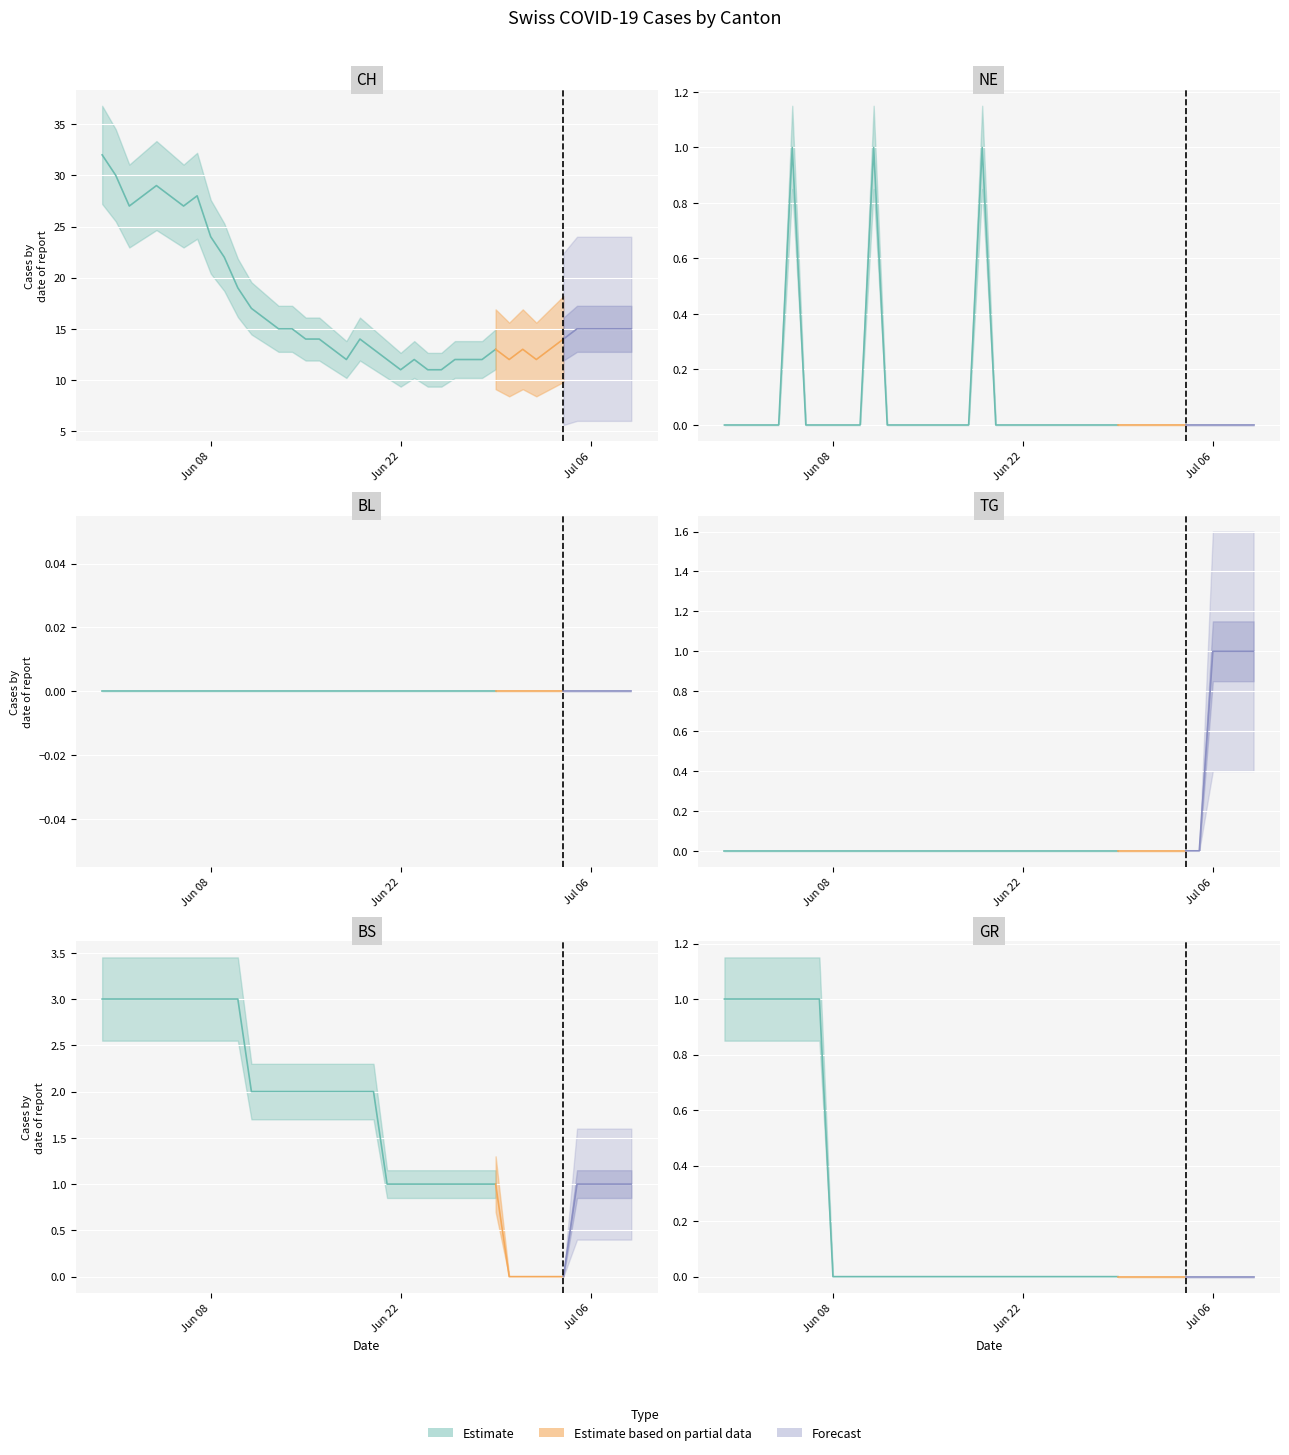

Reading left to right, extract all data points from this chart.

CH: 32	30	27	28	29	28	27	28	24	22	19	17	16	15	15	14	14	13	12	14	13	12	11	12	11	11	12	12	12	13	12	13	12	13	14	15	15	15	15	15
NE: 0	0	0	0	0	1	0	0	0	0	0	1	0	0	0	0	0	0	0	1	0	0	0	0	0	0	0	0	0	0	0	0	0	0	0	0	0	0	0	0
BL: 0	0	0	0	0	0	0	0	0	0	0	0	0	0	0	0	0	0	0	0	0	0	0	0	0	0	0	0	0	0	0	0	0	0	0	0	0	0	0	0
TG: 0	0	0	0	0	0	0	0	0	0	0	0	0	0	0	0	0	0	0	0	0	0	0	0	0	0	0	0	0	0	0	0	0	0	0	0	1	1	1	1
BS: 3	3	3	3	3	3	3	3	3	3	3	2	2	2	2	2	2	2	2	2	2	1	1	1	1	1	1	1	1	1	0	0	0	0	0	1	1	1	1	1
GR: 1	1	1	1	1	1	1	1	0	0	0	0	0	0	0	0	0	0	0	0	0	0	0	0	0	0	0	0	0	0	0	0	0	0	0	0	0	0	0	0